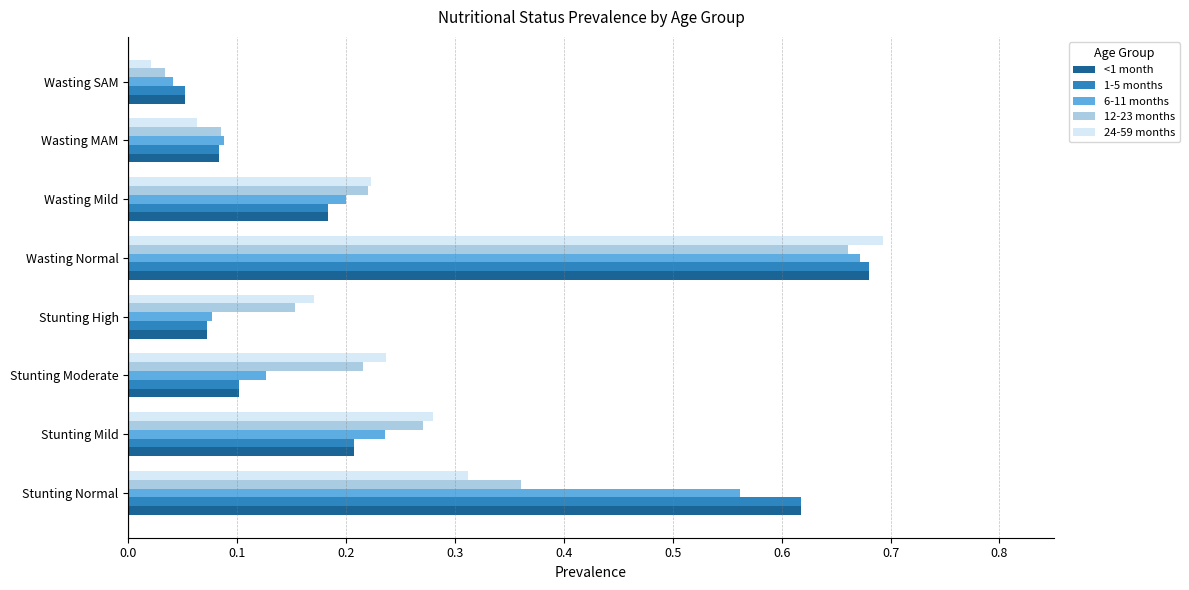

What is the sum of all 12-23 months values?

2.0